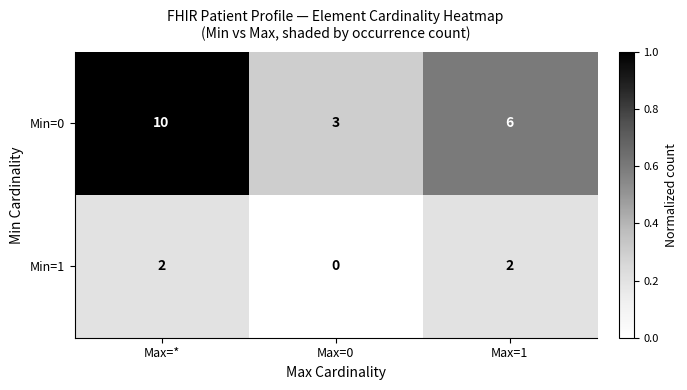

What is the greatest value displayed?

10